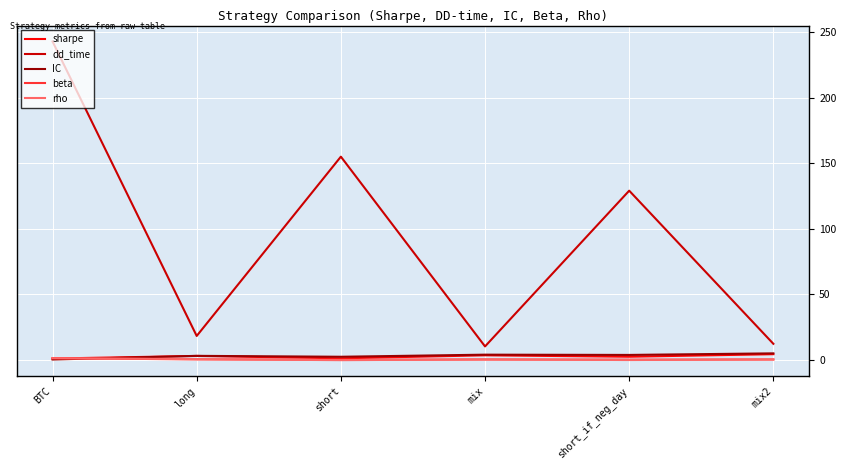

Does the chart display data point markers on the line(s)?

No